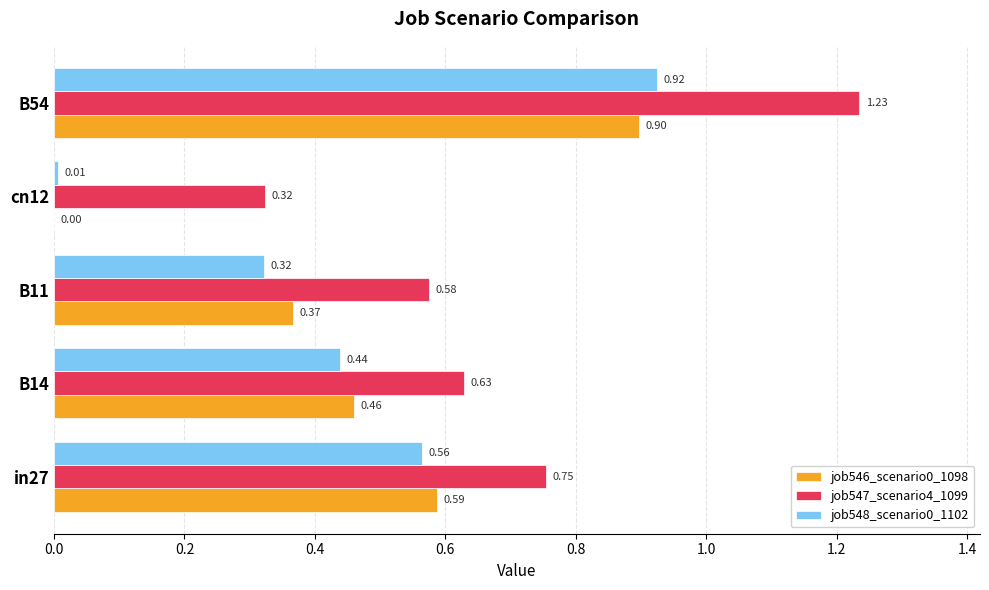

Where is job546_scenario0_1098 nearest to the value 0?

cn12